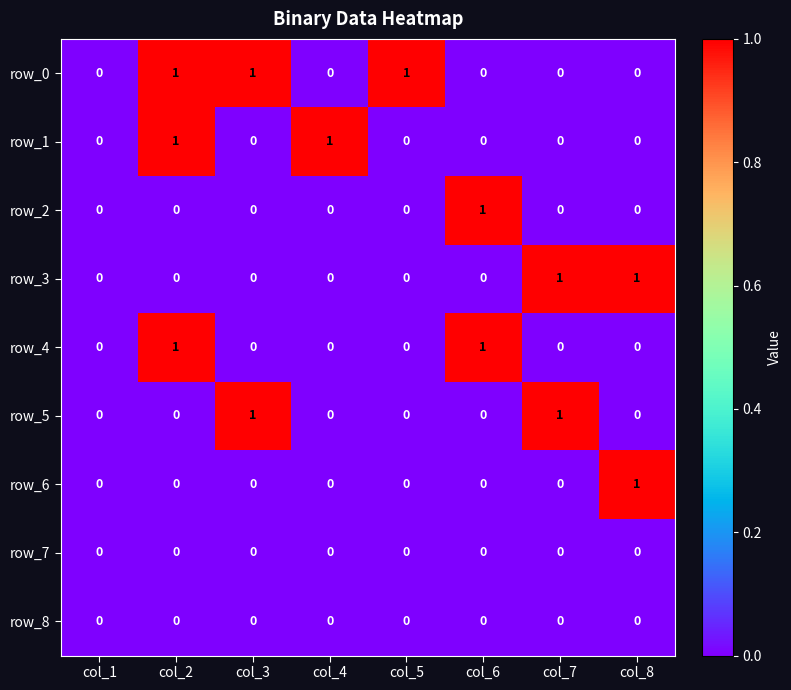

The value of row_6 at col_7 is 1. True or false?

False